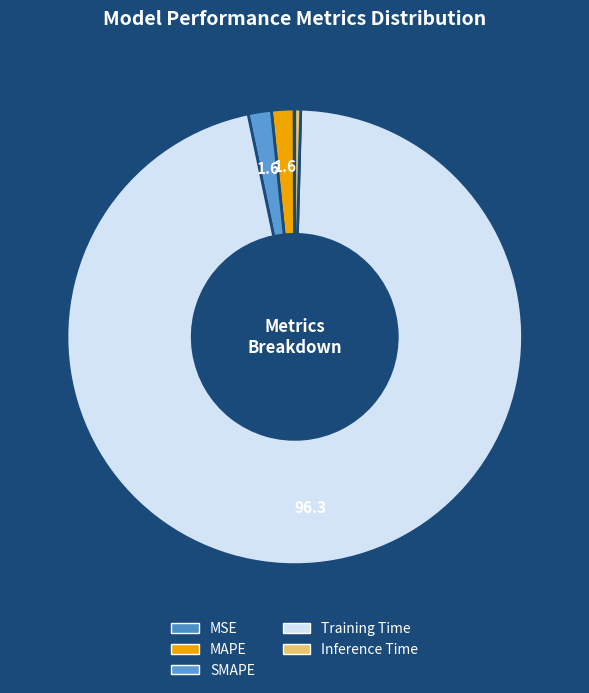

Rank the categories by value from lowest to highest.

MSE, Inference Time, MAPE, SMAPE, Training Time